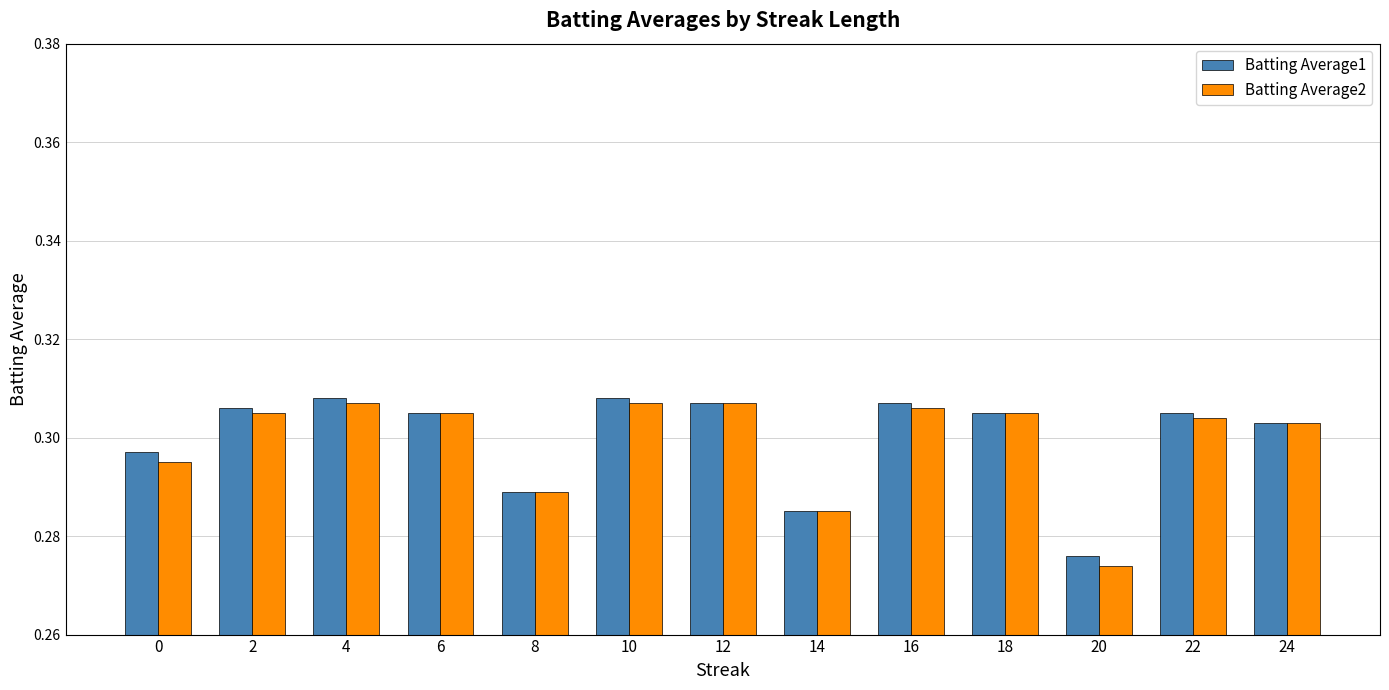

Is the value of Batting Average2 at 0 greater than the value of Batting Average1 at 8?

Yes